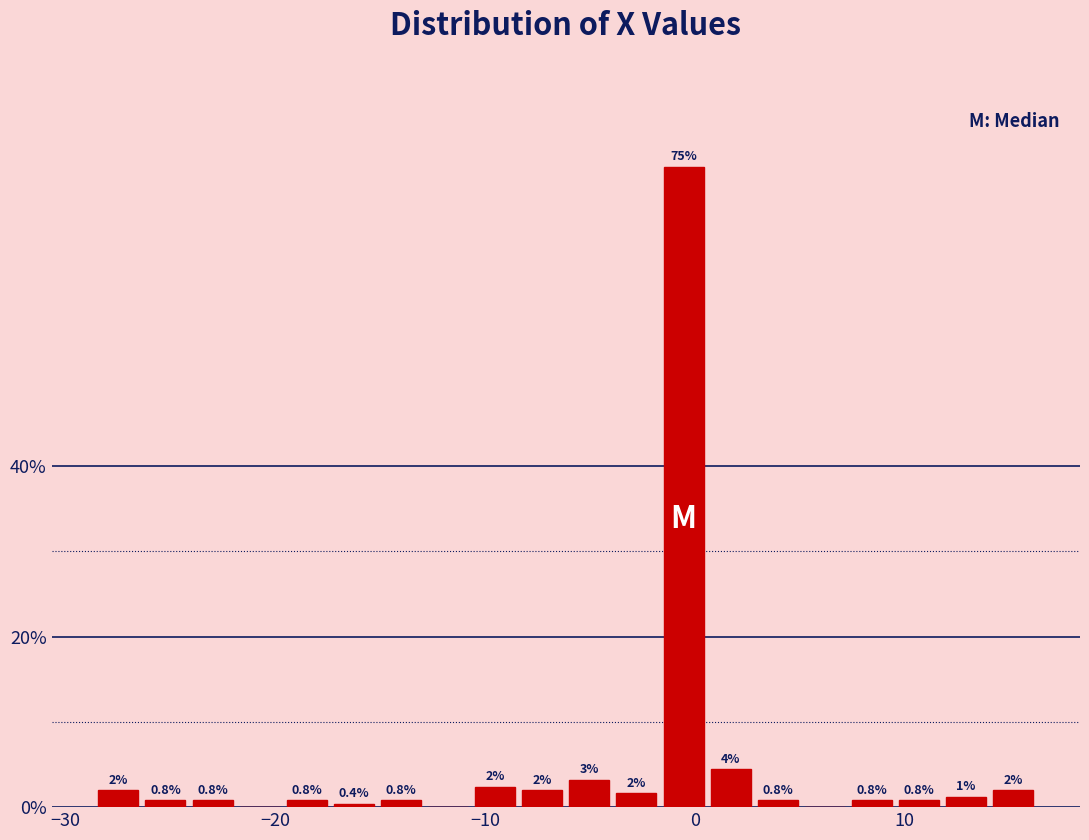

Read against the x-axis, roughly where is the centre of the tallest bar?

-1